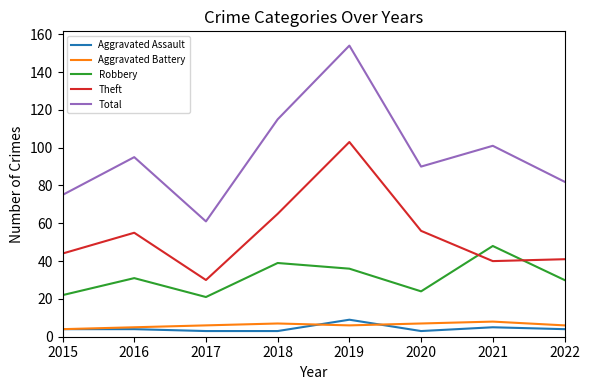

Is it true that Theft equals 153 at 2019?

False